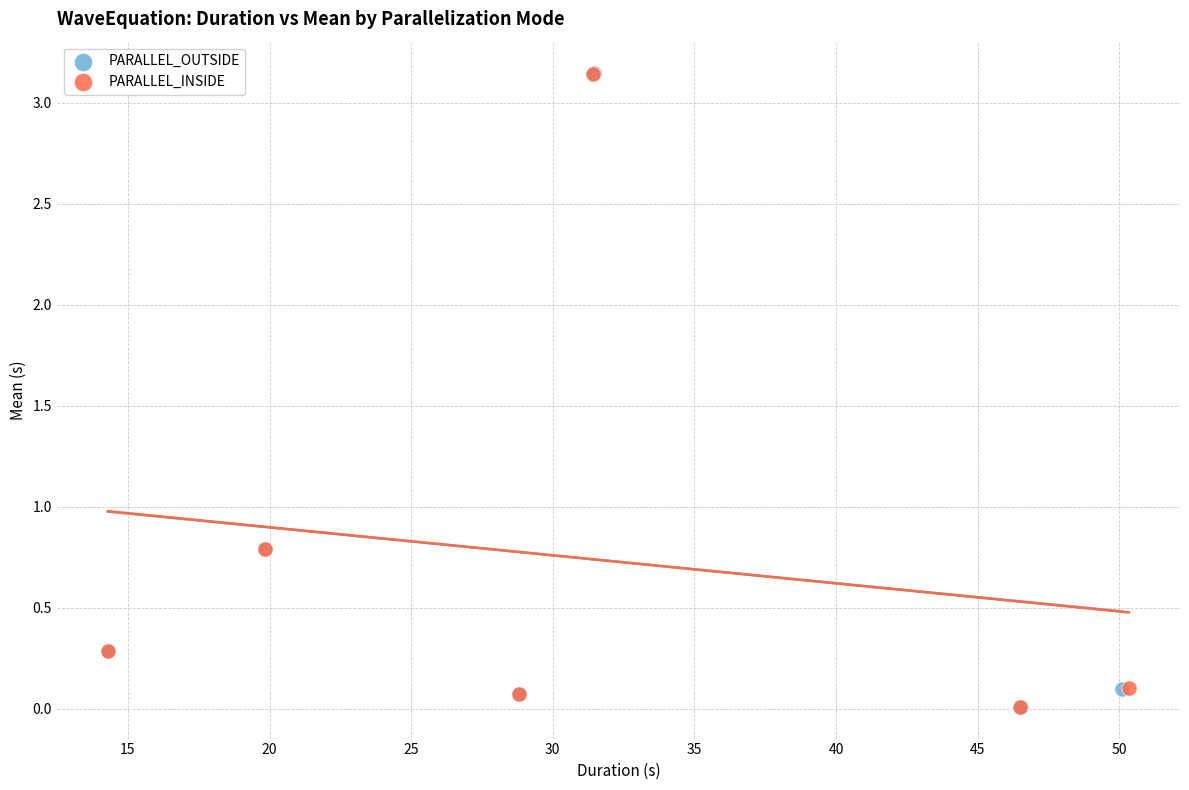

What are all the series names shown in the legend?

PARALLEL_OUTSIDE, PARALLEL_INSIDE